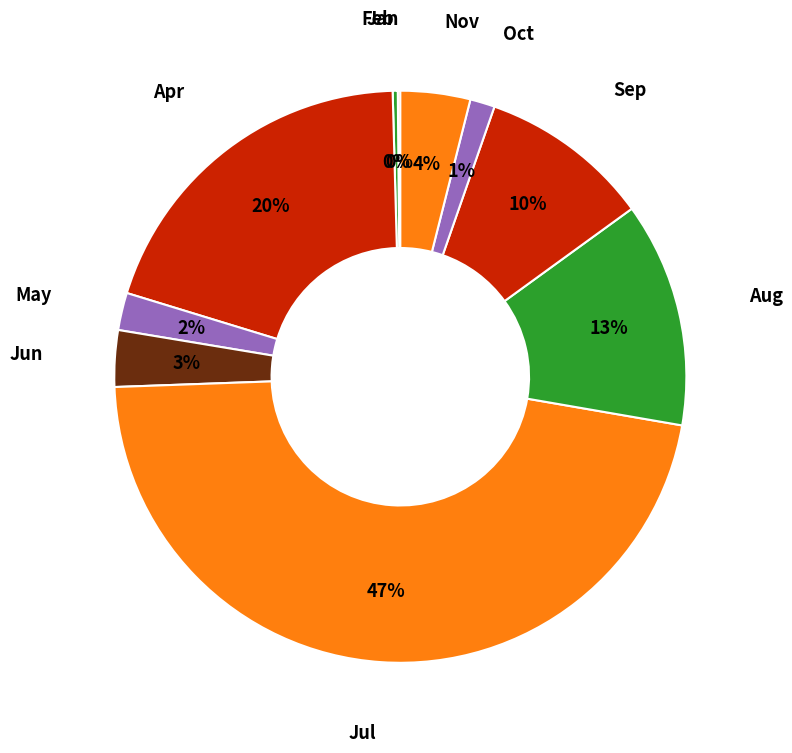

Which category has the biggest portion of the pie?

Jul